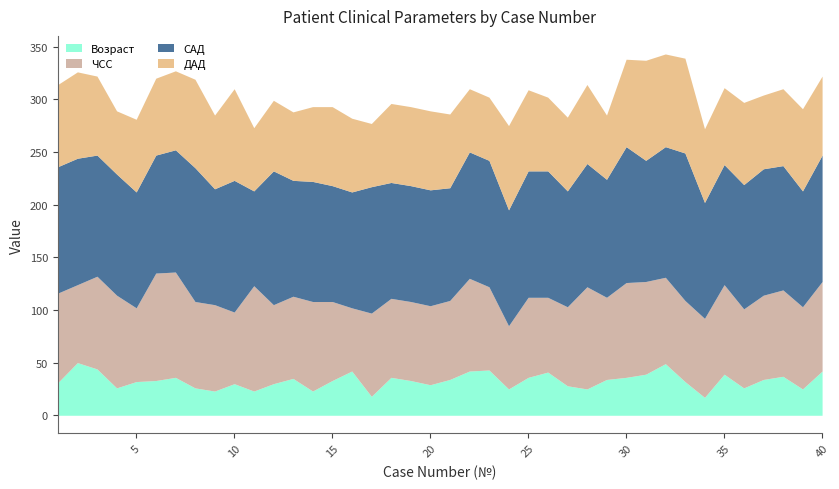

Reading left to right, list all the values displayed in this chart.

Возраст: 1=31	2=50	3=44	4=26	5=32	6=33	7=36	8=26	9=23	10=30	11=23	12=30	13=35	14=23	15=33	16=42	17=18	18=36	19=33	20=29	21=34	22=42	23=43	24=25	25=36	26=41	27=28	28=25	29=34	30=36	31=39	32=49	33=32	34=17	35=39	36=26	37=34	38=37	39=25	40=42
ЧСС: 1=85	2=74	3=88	4=88	5=70	6=102	7=100	8=82	9=82	10=68	11=100	12=75	13=78	14=85	15=75	16=60	17=79	18=75	19=75	20=75	21=75	22=88	23=79	24=60	25=76	26=71	27=75	28=97	29=78	30=90	31=88	32=82	33=77	34=75	35=85	36=75	37=80	38=82	39=78	40=85
САД: 1=120	2=120	3=115	4=115	5=110	6=112	7=116	8=127	9=110	10=125	11=90	12=127	13=110	14=114	15=110	16=110	17=120	18=110	19=110	20=110	21=107	22=120	23=120	24=110	25=120	26=120	27=110	28=117	29=112	30=129	31=115	32=124	33=140	34=110	35=114	36=118	37=120	38=118	39=110	40=120
ДАД: 1=78	2=82	3=75	4=60	5=69	6=73	7=75	8=84	9=70	10=87	11=60	12=67	13=65	14=71	15=75	16=70	17=60	18=75	19=75	20=75	21=70	22=60	23=60	24=80	25=77	26=70	27=70	28=75	29=61	30=83	31=95	32=88	33=90	34=70	35=73	36=78	37=70	38=73	39=78	40=75